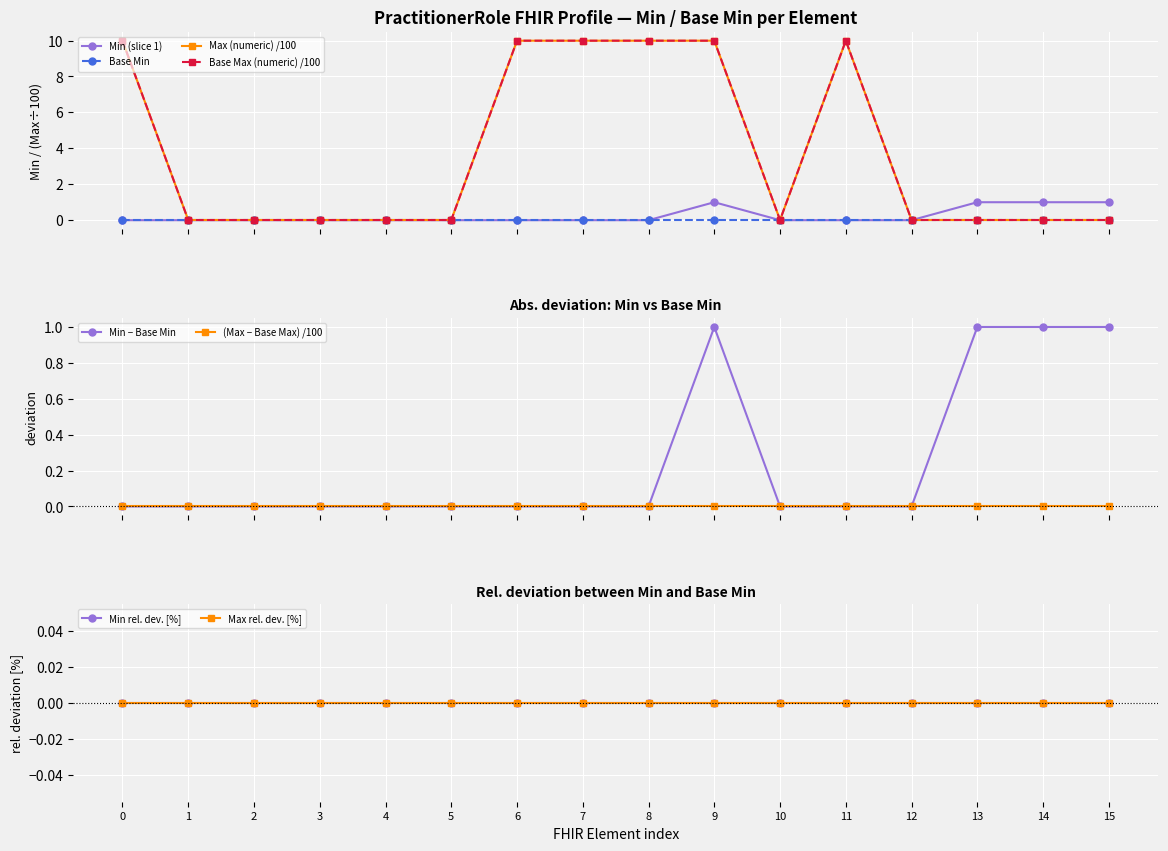

How many categories are shown in the chart?

16